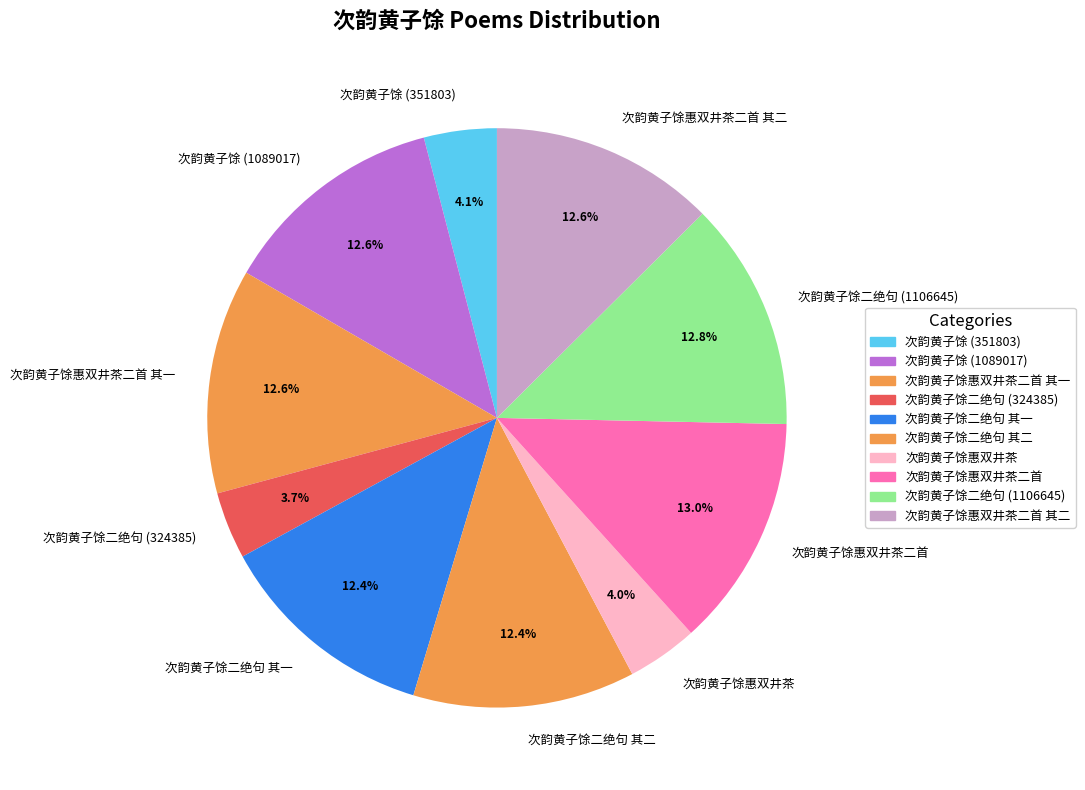

True or false: 次韵黄子馀二绝句 (1106645) accounts for 13% of the total.

True